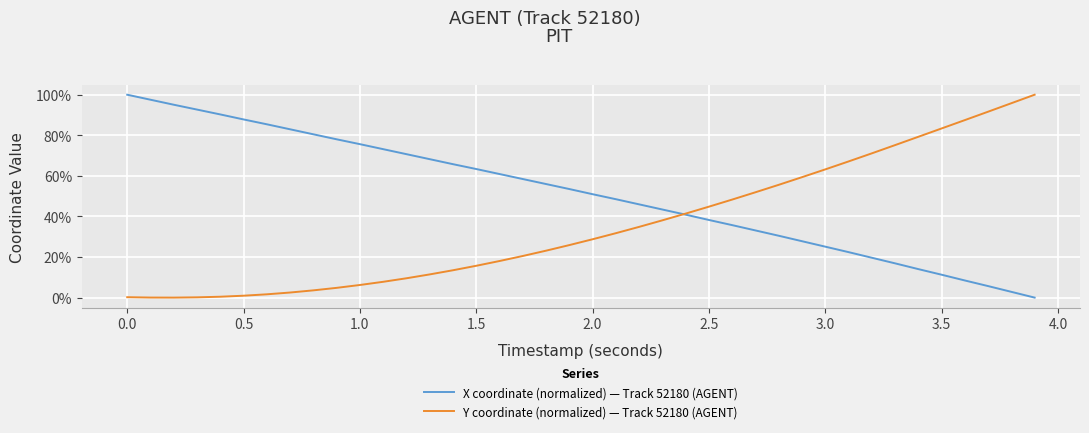

What is the highest value of the Y coordinate (normalized) — Track 52180 (AGENT) series?

100.0